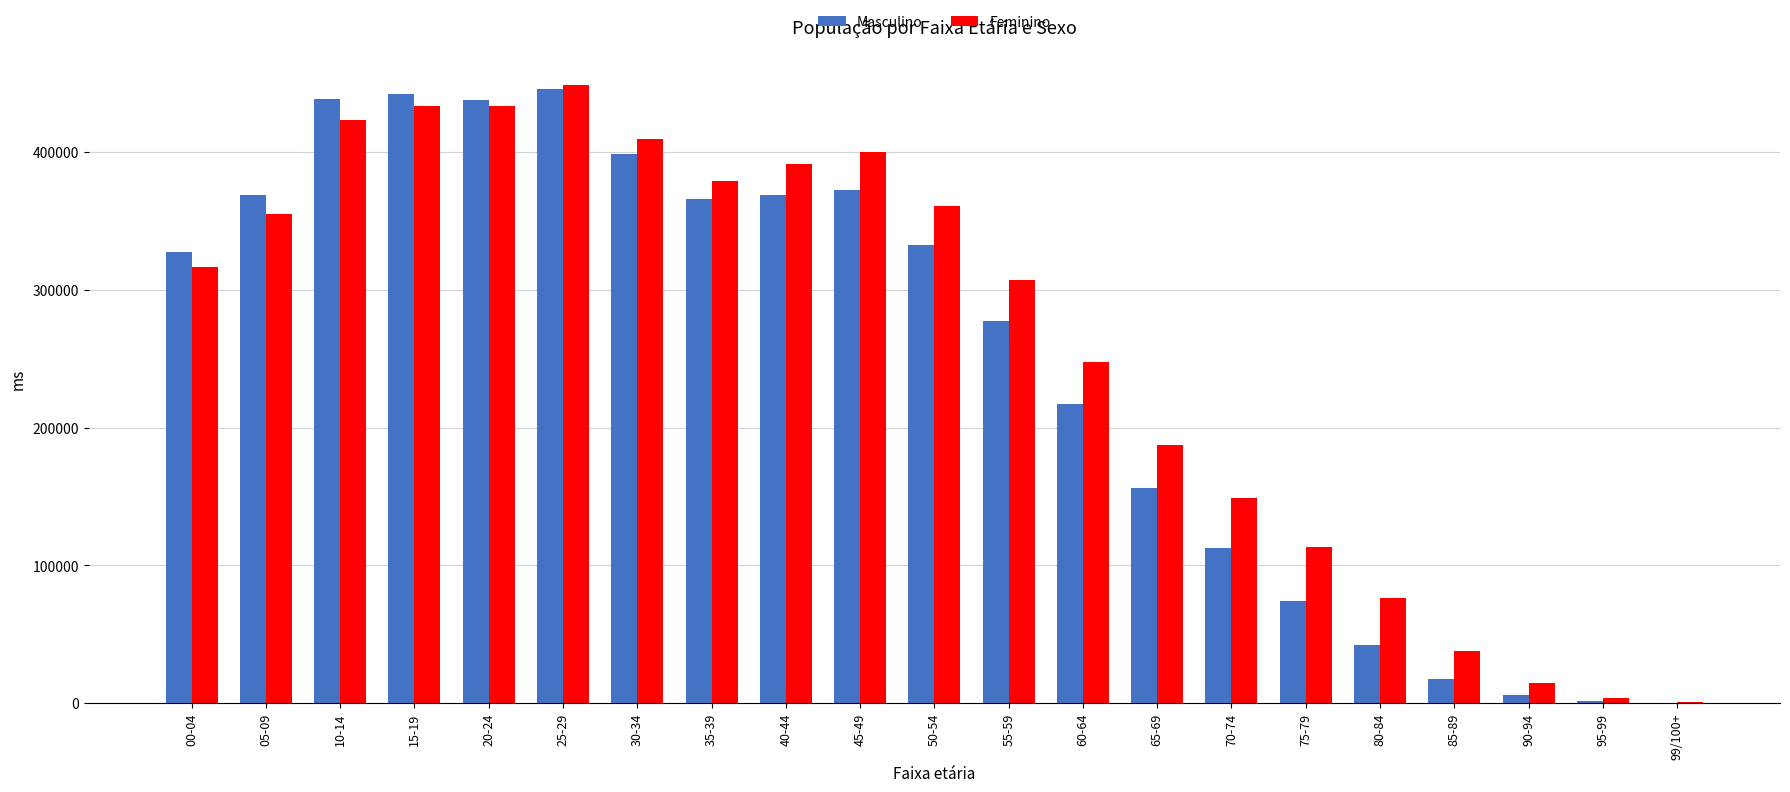

Which series changed the most between 50-54 and 90-94?

Feminino